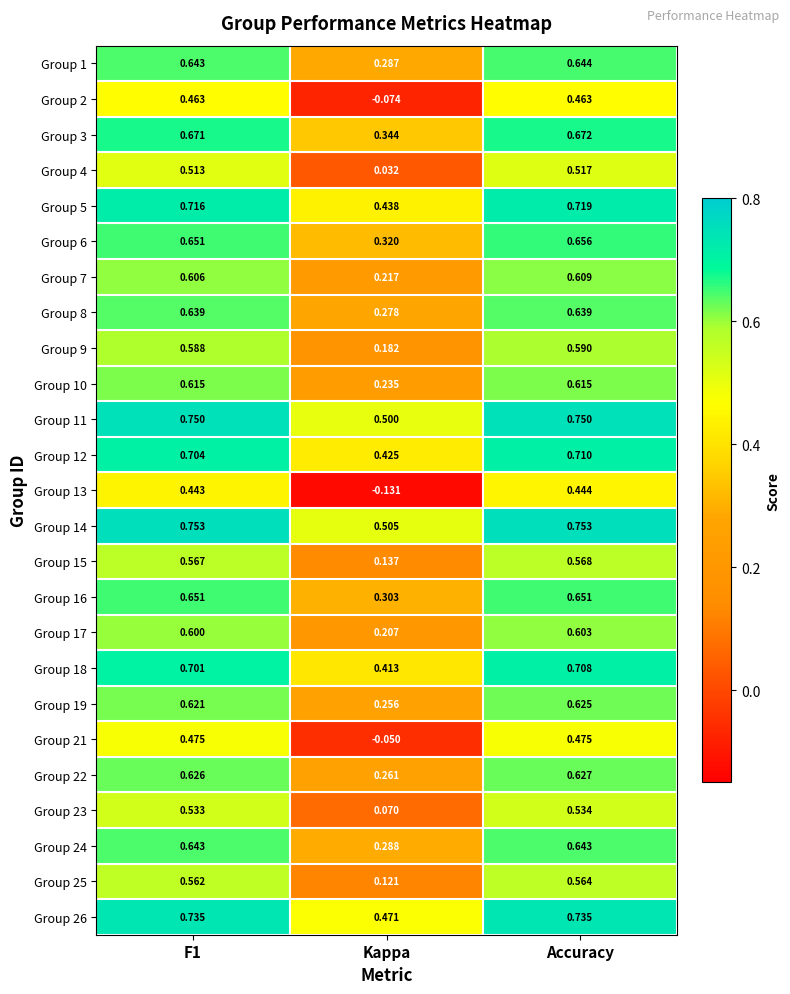

At which category is the sum across all series the highest?

Accuracy